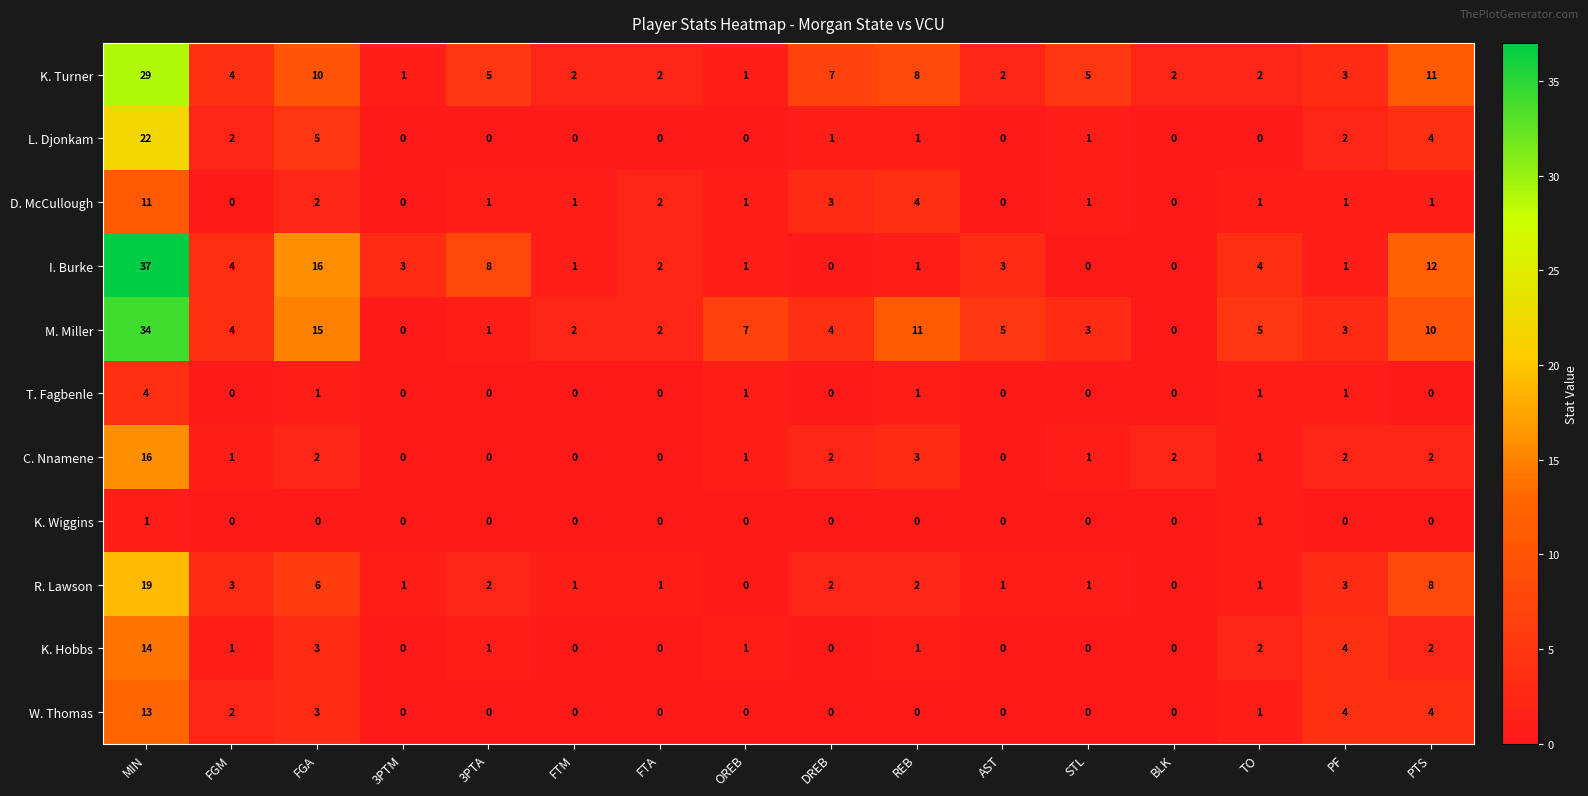

How many distinct data groups are displayed?

11